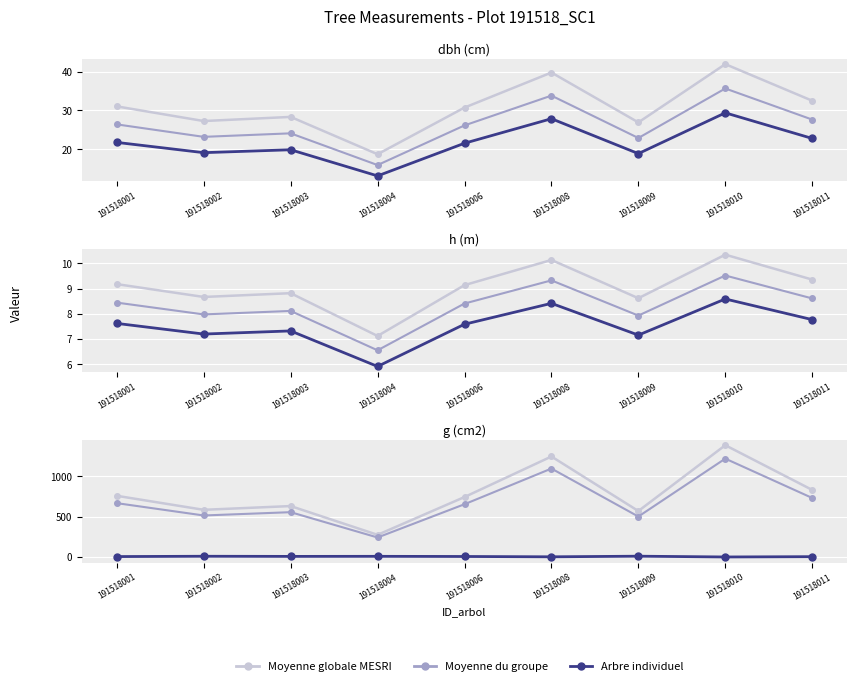

What is the maximum value shown in the chart?

1382.8